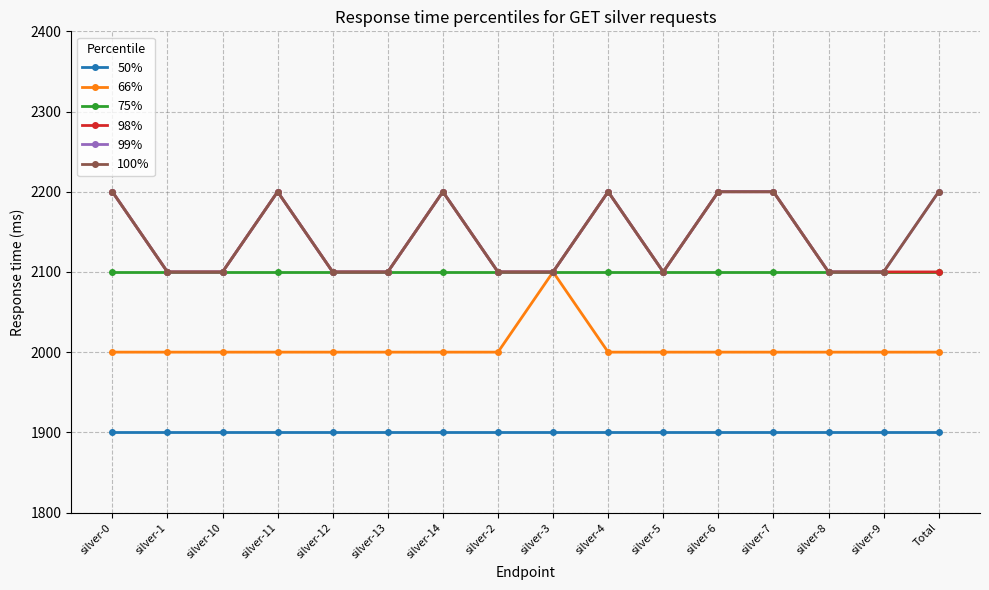

Reading left to right, what are all the values shown in this chart?

50%: silver-0=1900	silver-1=1900	silver-10=1900	silver-11=1900	silver-12=1900	silver-13=1900	silver-14=1900	silver-2=1900	silver-3=1900	silver-4=1900	silver-5=1900	silver-6=1900	silver-7=1900	silver-8=1900	silver-9=1900	Total=1900
66%: silver-0=2000	silver-1=2000	silver-10=2000	silver-11=2000	silver-12=2000	silver-13=2000	silver-14=2000	silver-2=2000	silver-3=2100	silver-4=2000	silver-5=2000	silver-6=2000	silver-7=2000	silver-8=2000	silver-9=2000	Total=2000
75%: silver-0=2100	silver-1=2100	silver-10=2100	silver-11=2100	silver-12=2100	silver-13=2100	silver-14=2100	silver-2=2100	silver-3=2100	silver-4=2100	silver-5=2100	silver-6=2100	silver-7=2100	silver-8=2100	silver-9=2100	Total=2100
98%: silver-0=2200	silver-1=2100	silver-10=2100	silver-11=2200	silver-12=2100	silver-13=2100	silver-14=2200	silver-2=2100	silver-3=2100	silver-4=2200	silver-5=2100	silver-6=2200	silver-7=2200	silver-8=2100	silver-9=2100	Total=2100
99%: silver-0=2200	silver-1=2100	silver-10=2100	silver-11=2200	silver-12=2100	silver-13=2100	silver-14=2200	silver-2=2100	silver-3=2100	silver-4=2200	silver-5=2100	silver-6=2200	silver-7=2200	silver-8=2100	silver-9=2100	Total=2200
100%: silver-0=2200	silver-1=2100	silver-10=2100	silver-11=2200	silver-12=2100	silver-13=2100	silver-14=2200	silver-2=2100	silver-3=2100	silver-4=2200	silver-5=2100	silver-6=2200	silver-7=2200	silver-8=2100	silver-9=2100	Total=2200